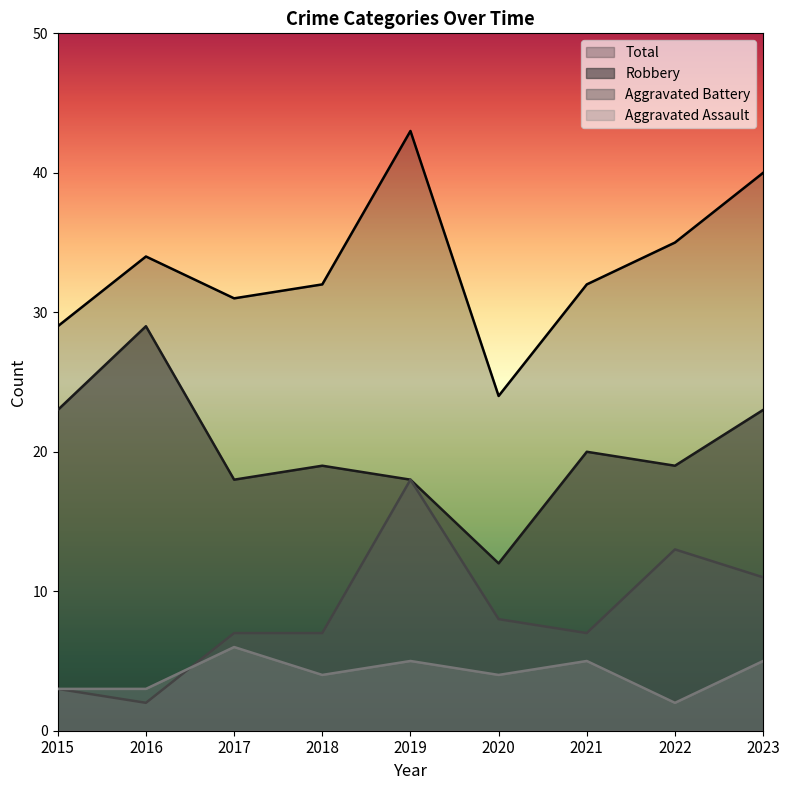

What is the smallest value displayed?

2